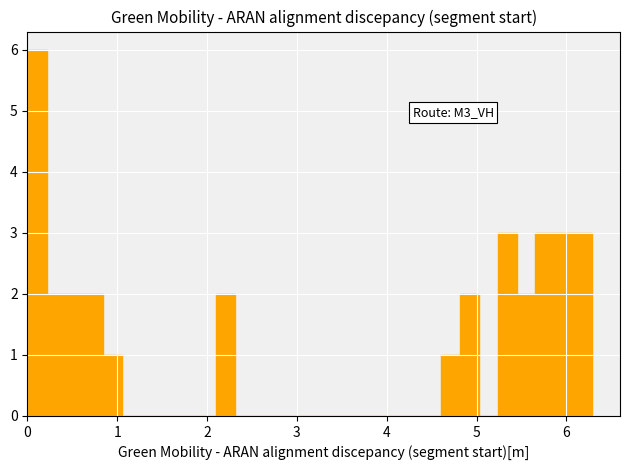

Read against the x-axis, roughly where is the centre of the tallest bar?

0.1